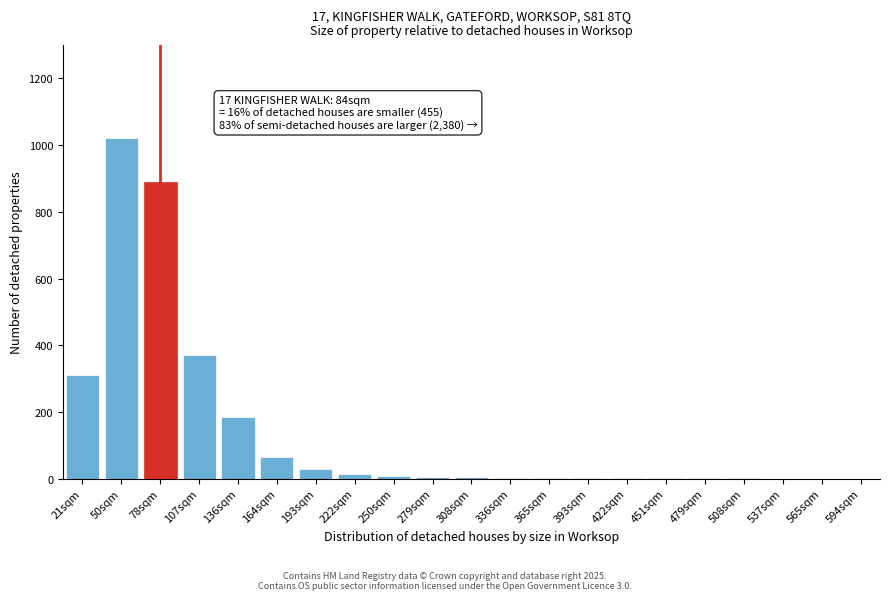

True or false: the data shows 684 at 537sqm.

False